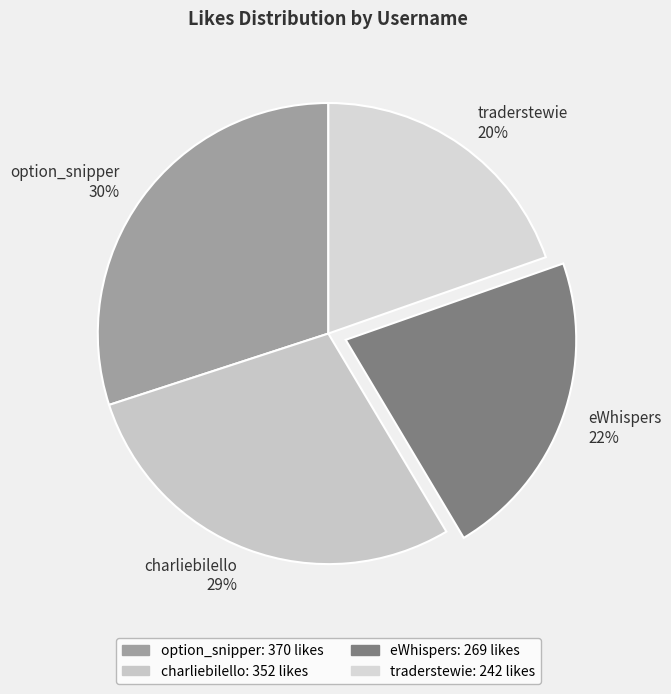

Does eWhispers represent more than half of the total?

No